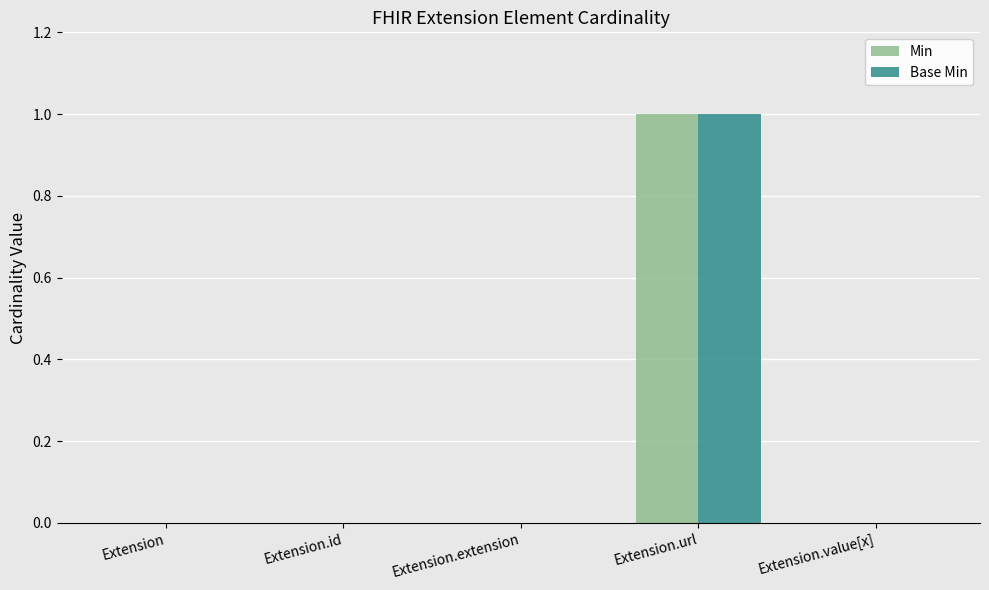

At which category is the sum across all series the highest?

Extension.url